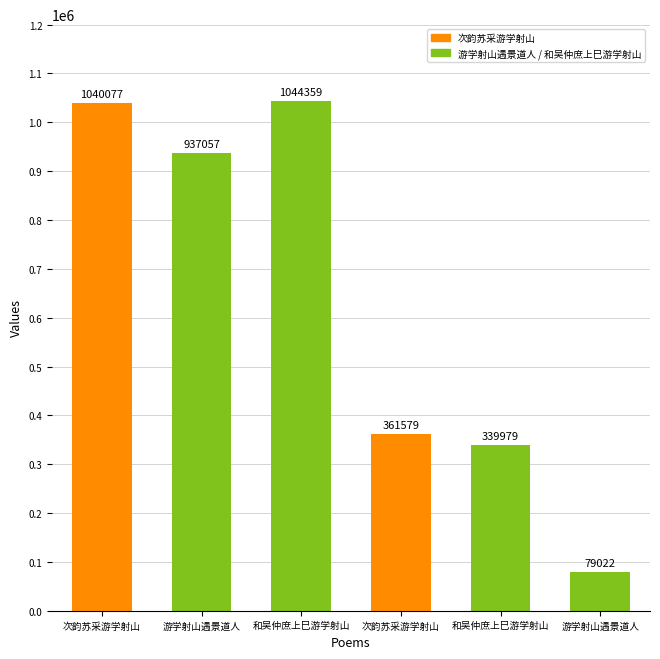

Does the chart contain any negative values?

No